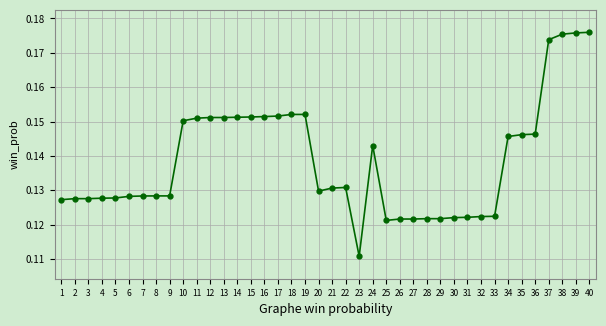

Between 26 and 34, which is larger?

34